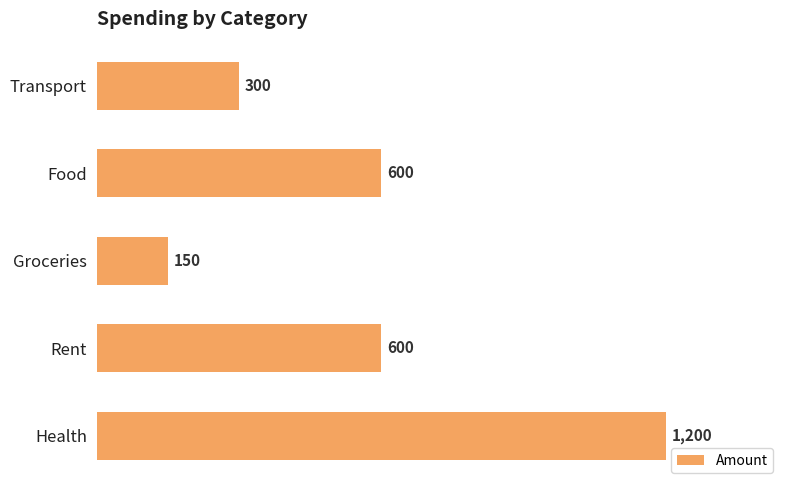

What is the minimum value shown in the chart?

150